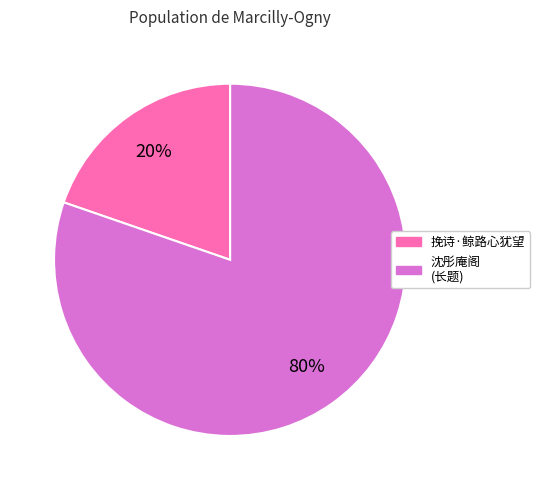

How many segments does this pie chart have?

2